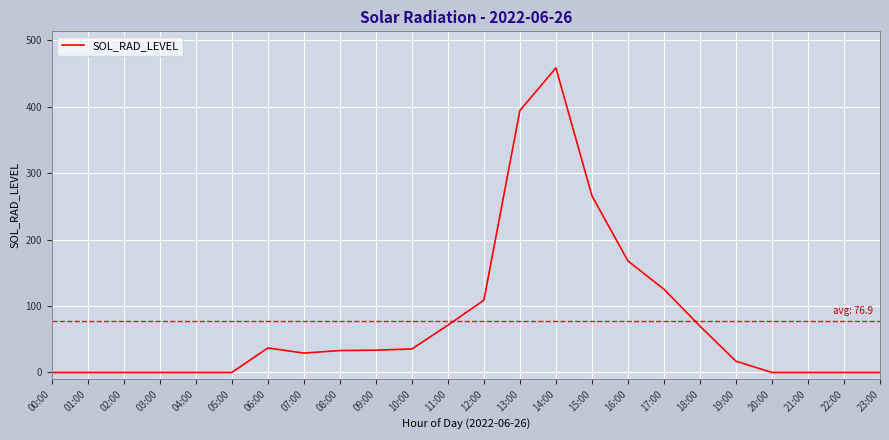

Which label corresponds to the largest value in the chart?

14:00